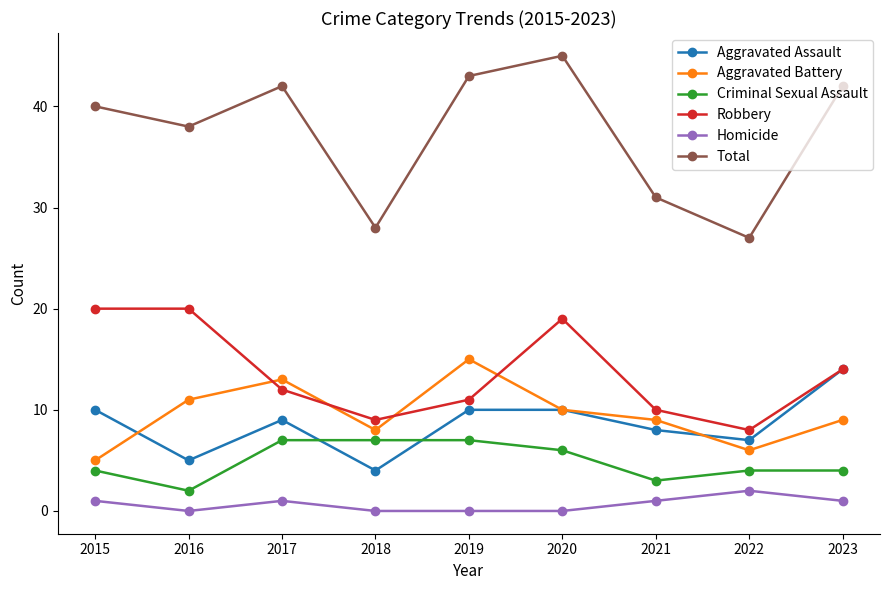

Between 2016 and 2023, which series saw the biggest shift?

Aggravated Assault